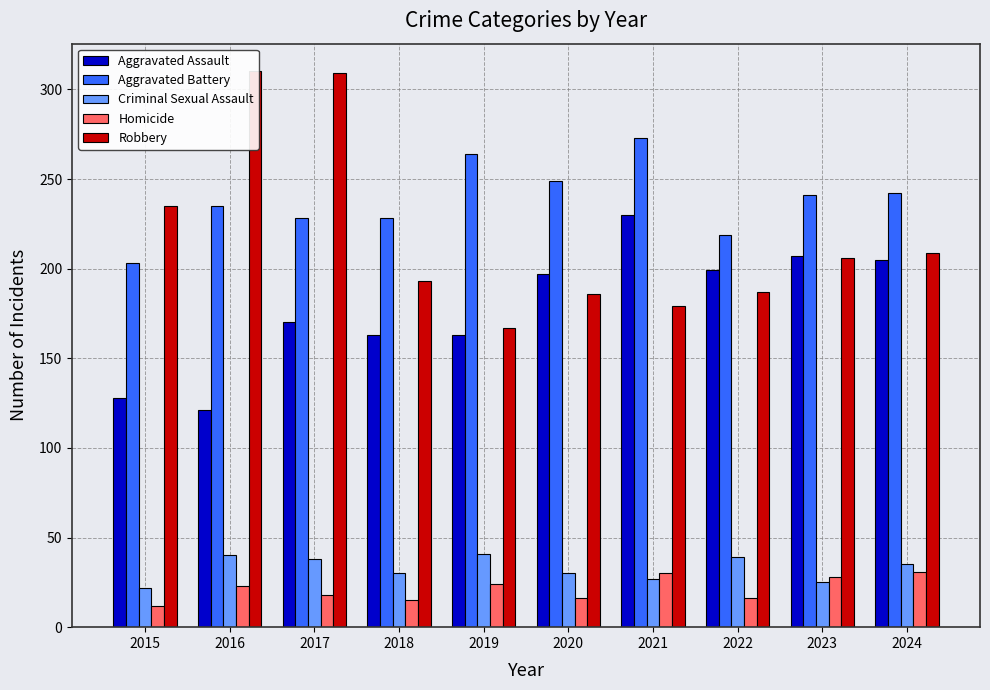

At which category is the sum across all series the highest?

2017